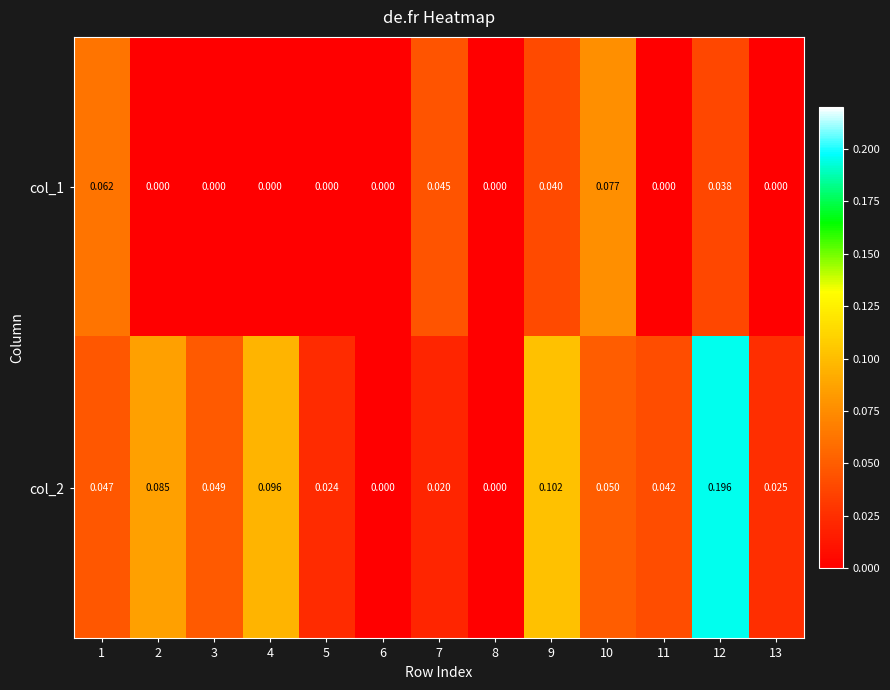

Which series has the largest total across all categories?

col_2